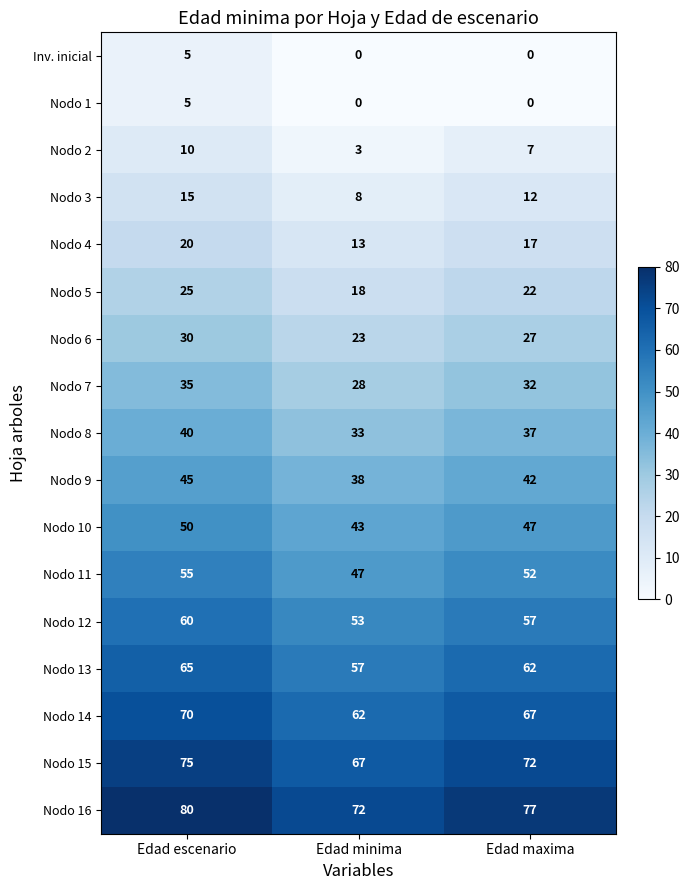

What is the lowest value of the Nodo 5 series?

18